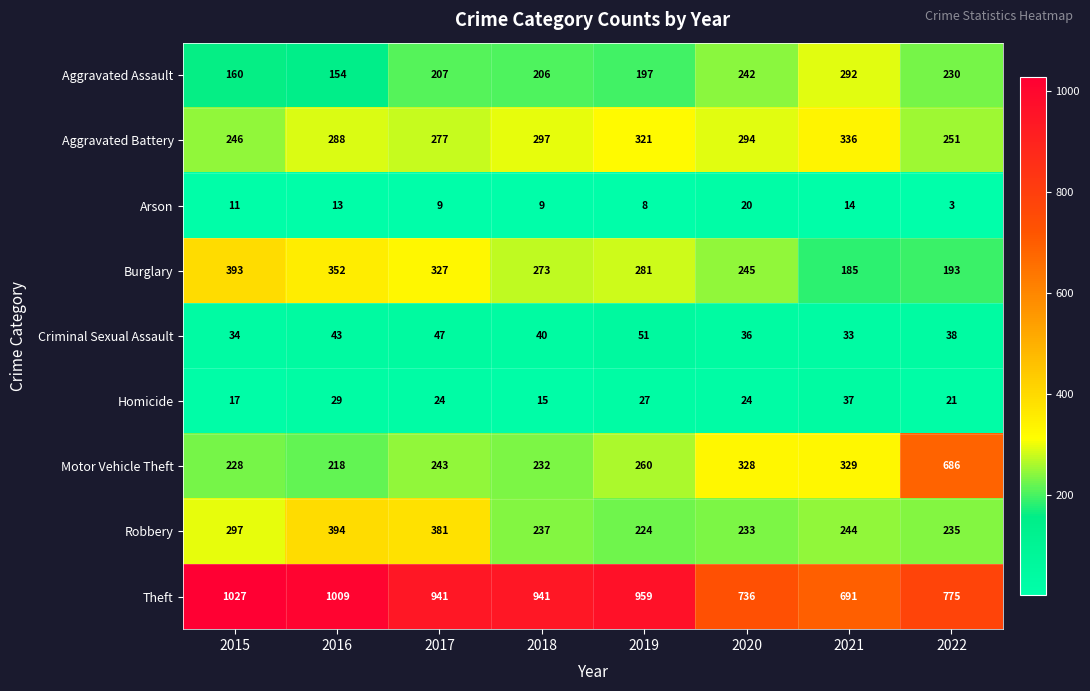

What is the difference between the maximum and minimum values in the Motor Vehicle Theft series?

468